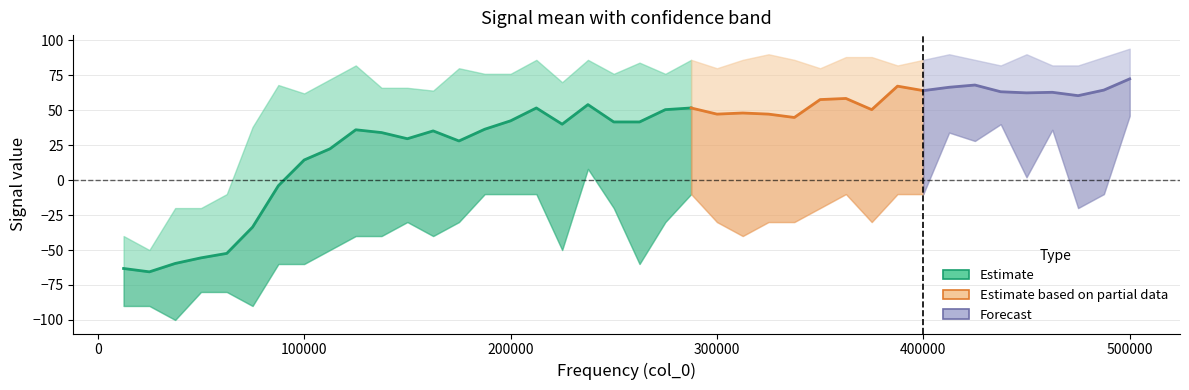

What is the value of the lower_val point at the 30th from the left?

-30.0